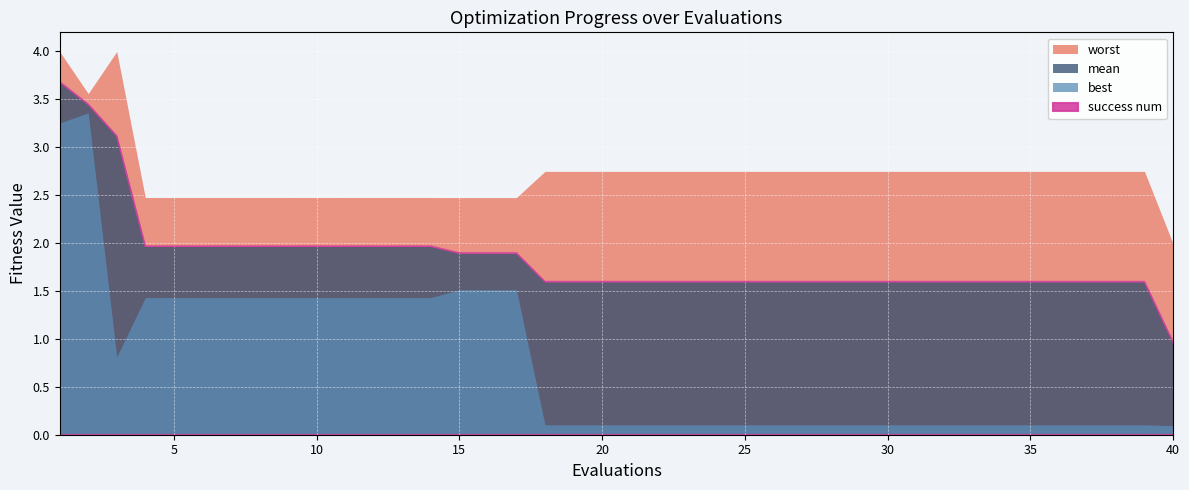

True or false: mean has more than 0 points higher than both neighbors.

False